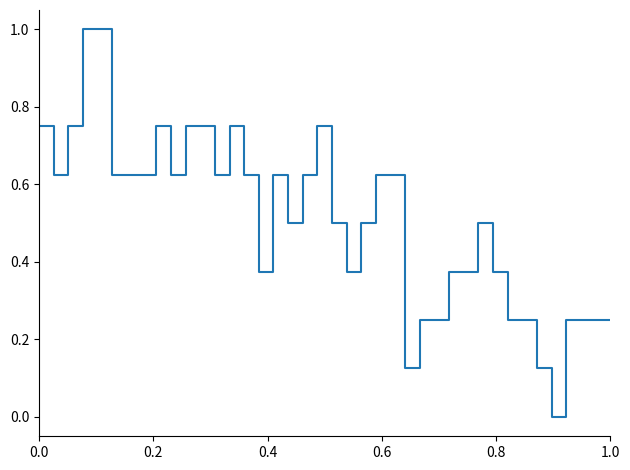

Does the chart have visible grid lines?

No